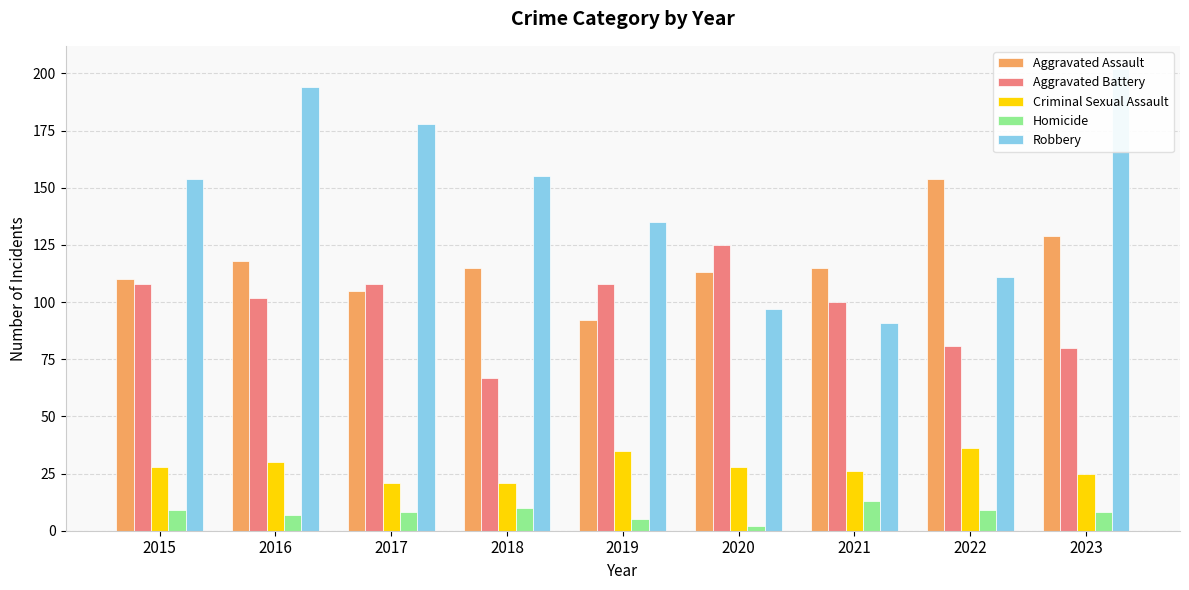

At which category does the chart reach its peak across all series?

2023